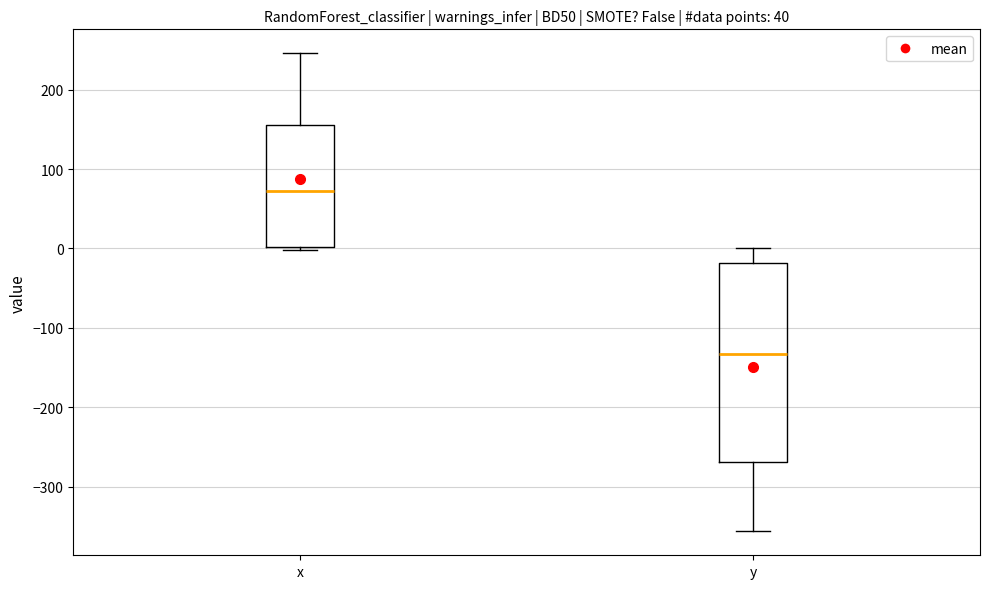

Which box is the tallest, from its lower edge to its upper edge?

y